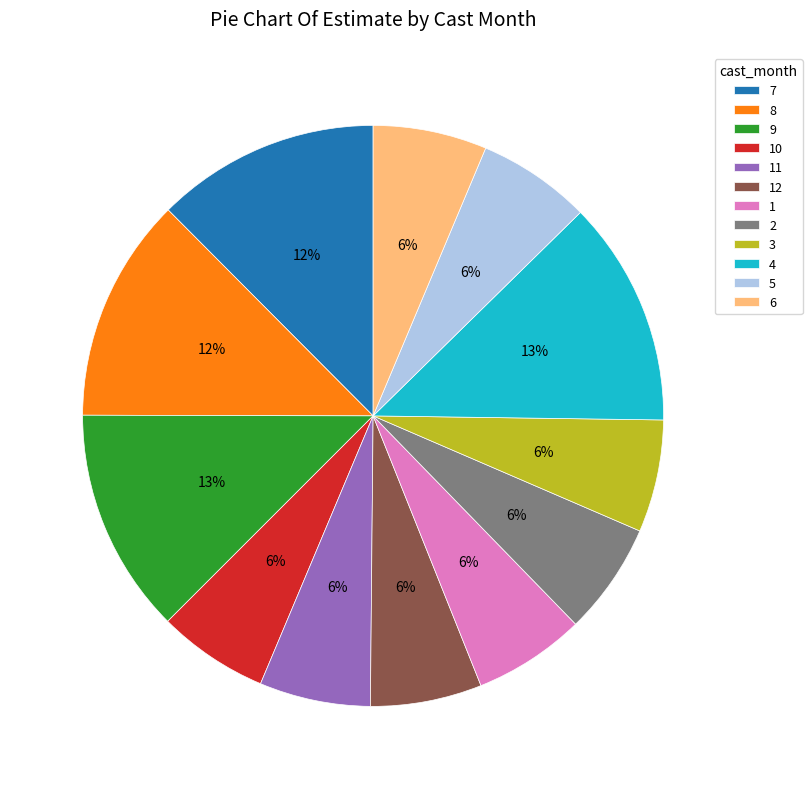

Is the sum of 7 and 5 greater than half?

No